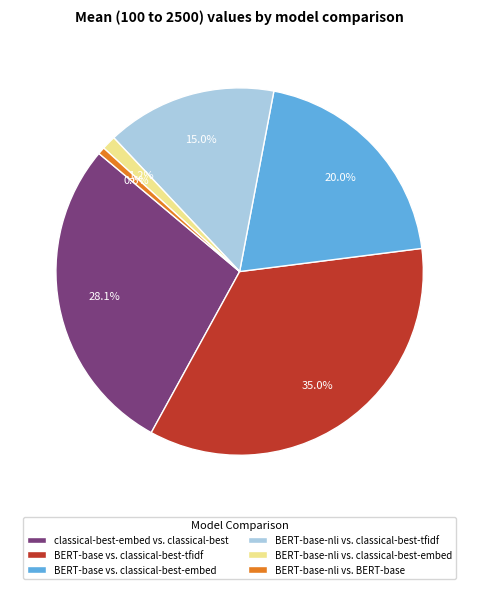

Is classical-best-embed vs. classical-best the majority of the pie?

No